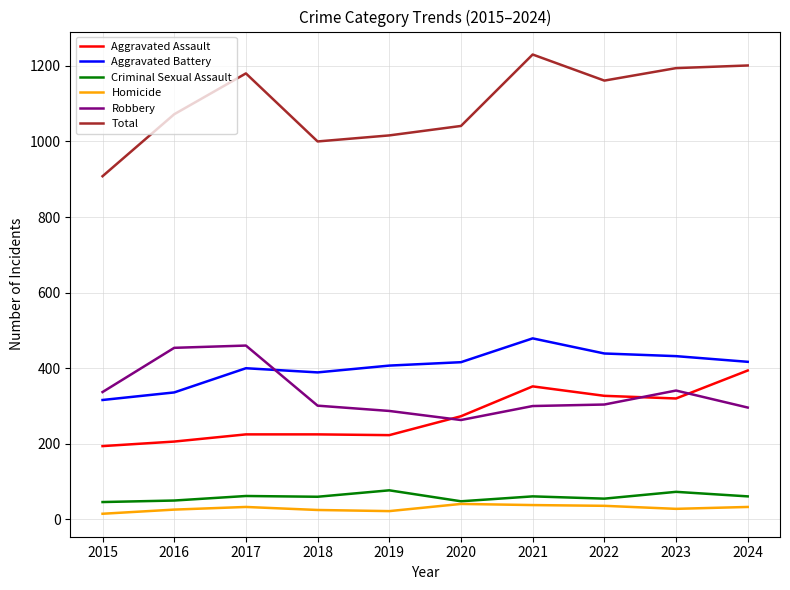

The value of Total at 2017 is 1180. True or false?

True